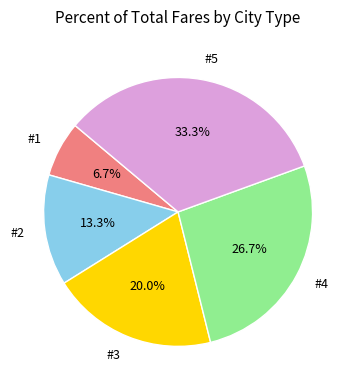

Rank the categories by value from lowest to highest.

#1, #2, #3, #4, #5